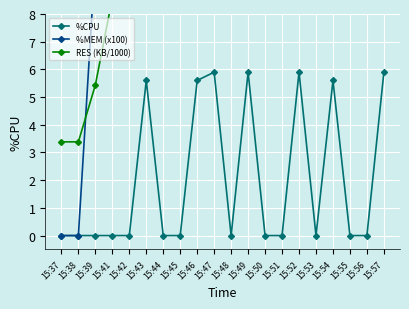

How many lines are shown in the chart?

3